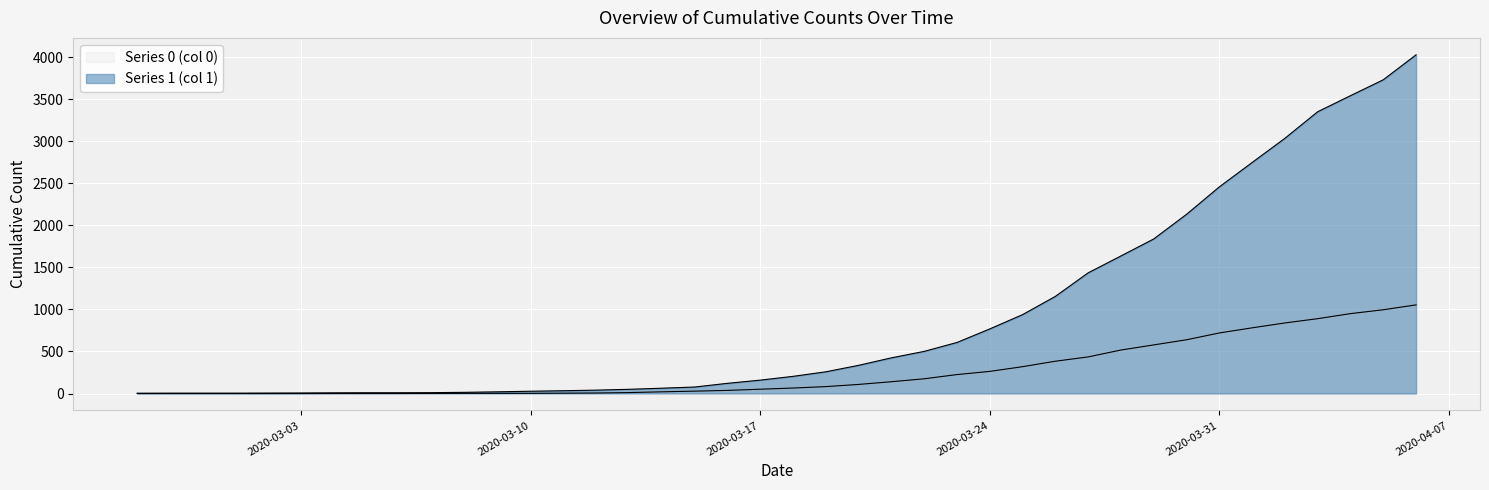

Count the number of categories in the chart.

40